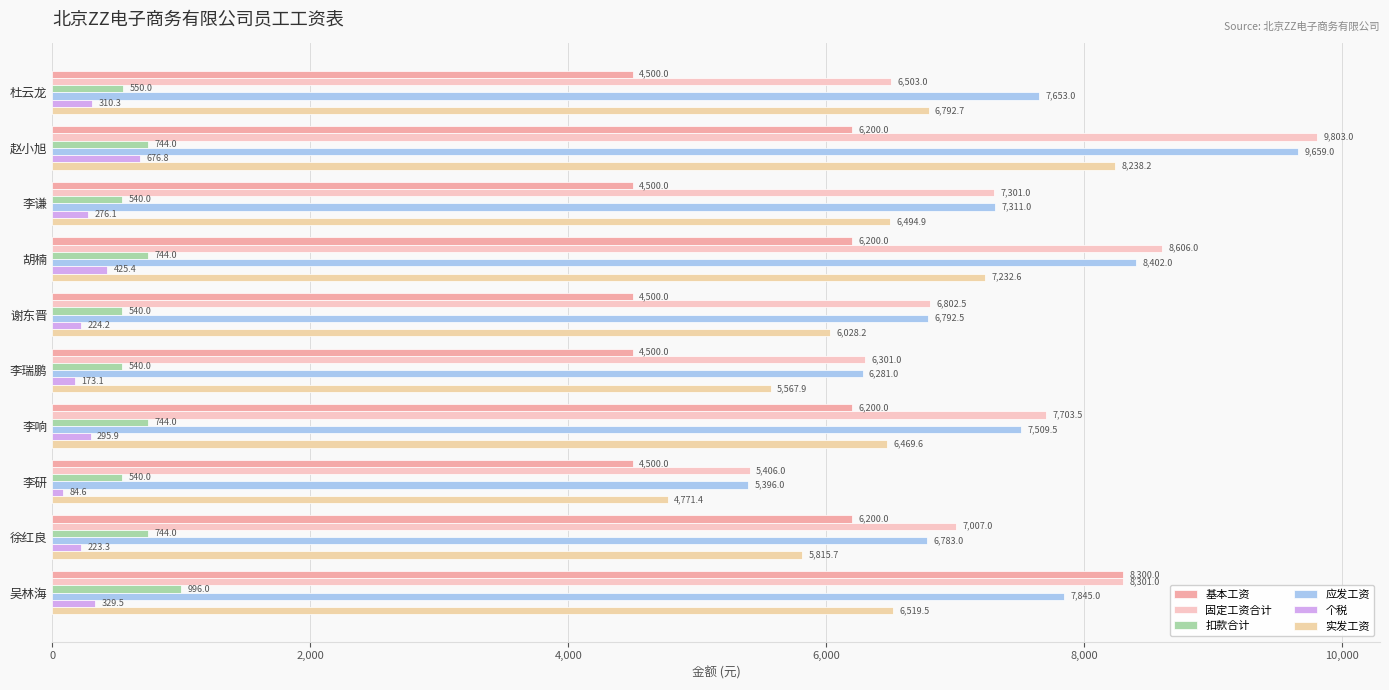

How many data points in 个税 are less than 295?

5